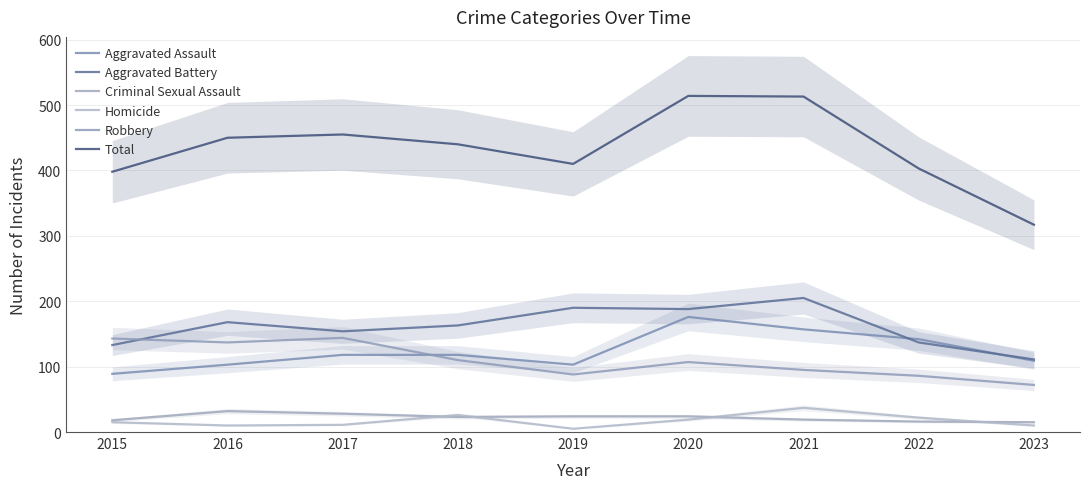

True or false: Total has a value of 450 at 2016.

True